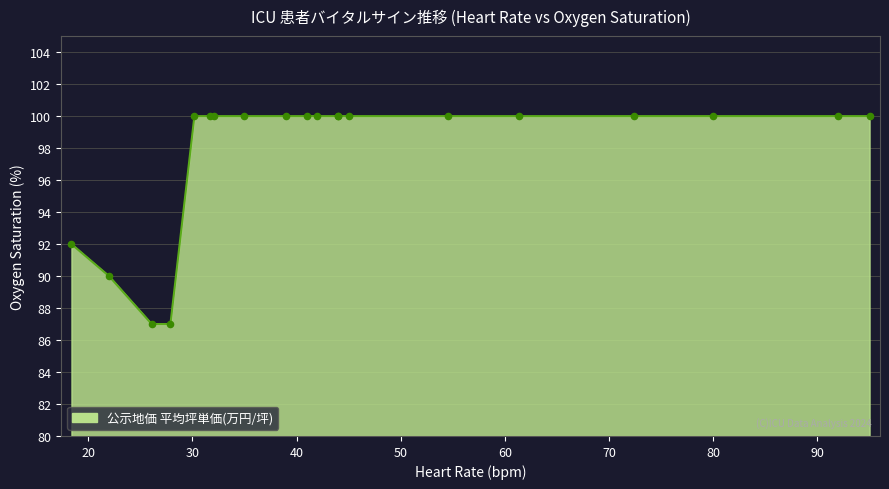

What is the ratio of the value at 39.0 to the value at 80.0?

1.0